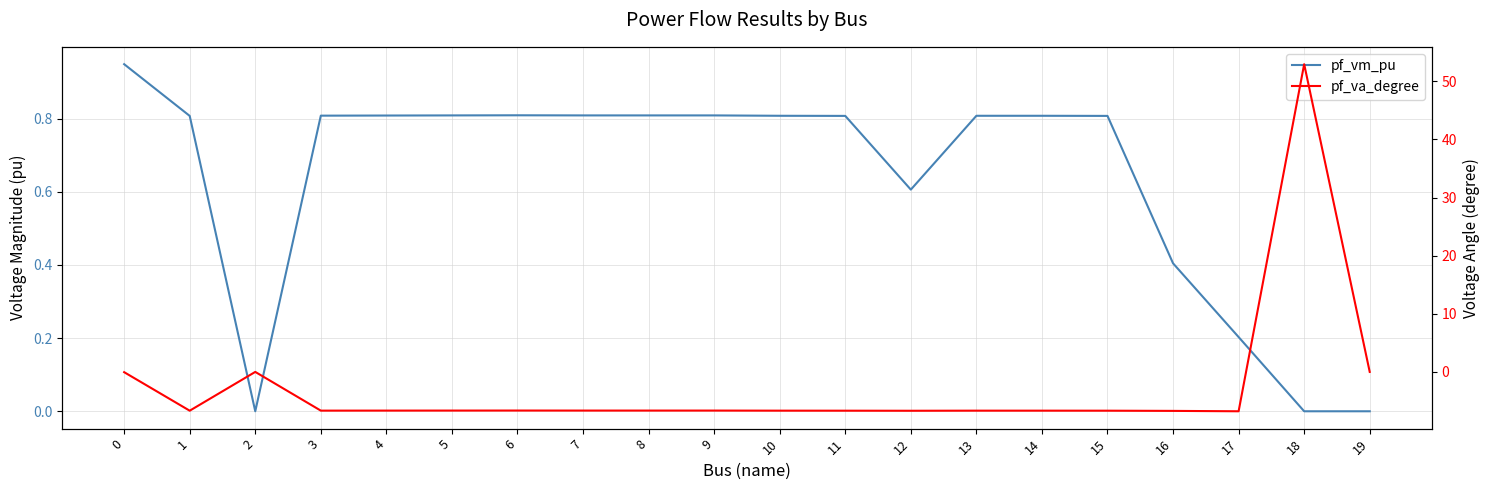

How many values in the pf_vm_pu series exceed 0?

17